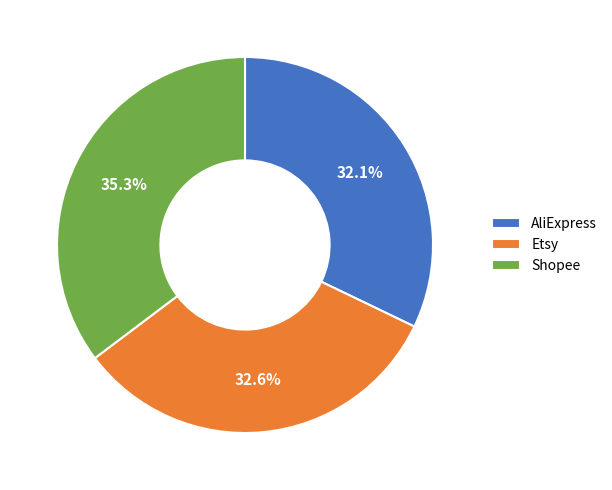

What is the largest slice in the pie chart?

Shopee